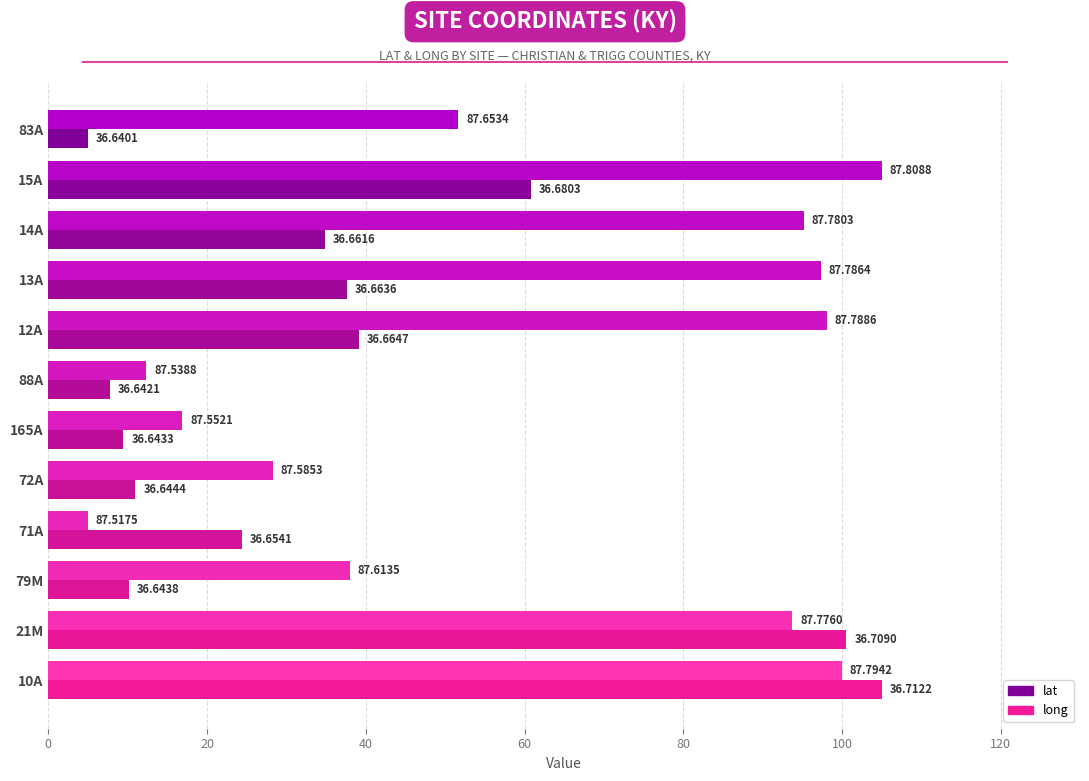

What are all the series names shown in the legend?

lat, long